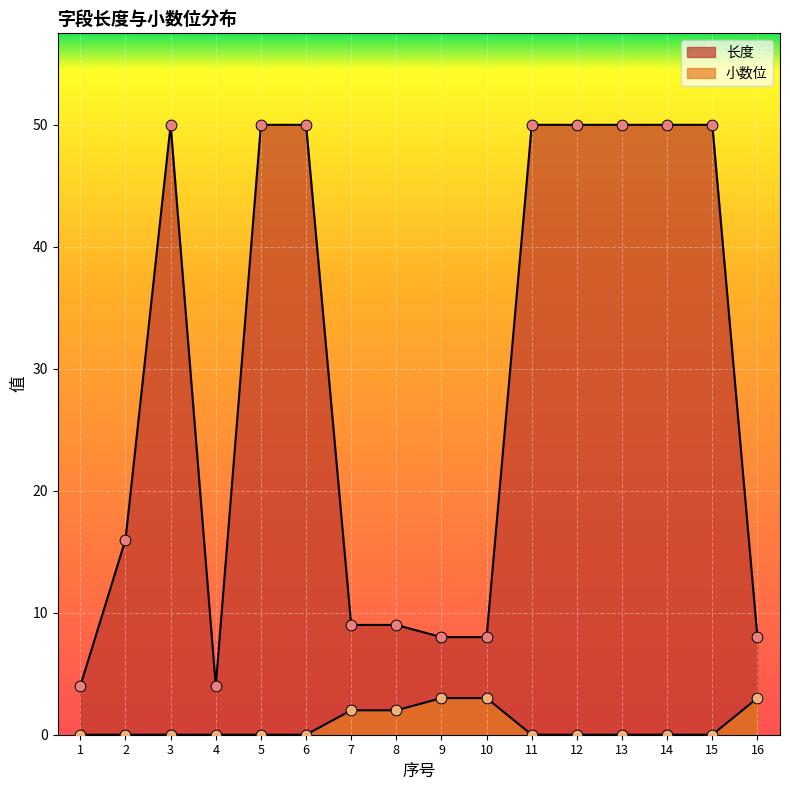

Which series contains the highest Y value?

长度